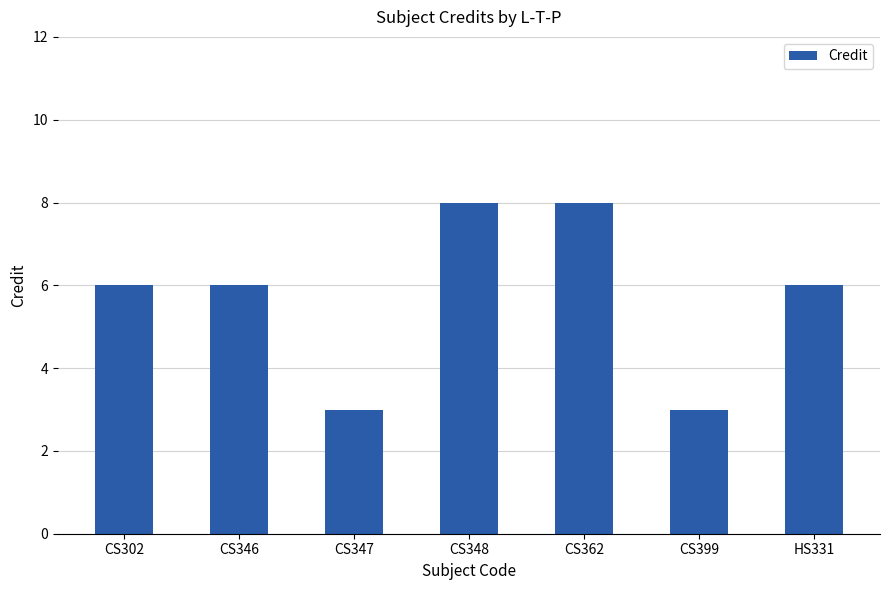

What is the label of the 1st bar from the right?

HS331